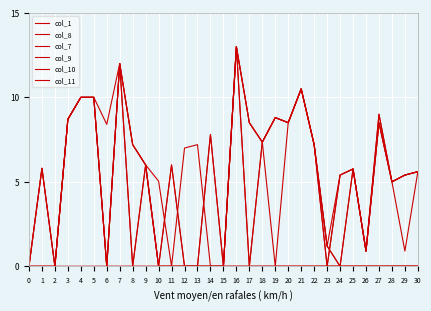

What is the difference between the maximum and second lowest values in the col_10 series?

13.0